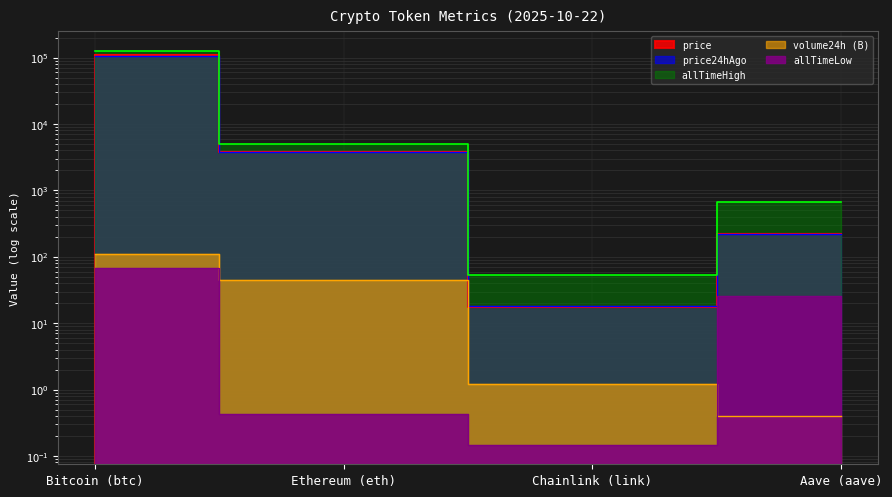

Reading right to left, list all the values displayed in this chart.

price: Aave (aave)=218.0	Chainlink (link)=17.6	Ethereum (eth)=3857.7	Bitcoin (btc)=108305.0
price24hAgo: Aave (aave)=219.9	Chainlink (link)=17.9	Ethereum (eth)=3859.5	Bitcoin (btc)=107567.0
volume24h: Aave (aave)=0.4	Chainlink (link)=1.2	Ethereum (eth)=45.4	Bitcoin (btc)=108.4
allTimeHigh: Aave (aave)=661.7	Chainlink (link)=52.7	Ethereum (eth)=4946.1	Bitcoin (btc)=126080.0
allTimeLow: Aave (aave)=26.0	Chainlink (link)=0.1	Ethereum (eth)=0.4	Bitcoin (btc)=67.8